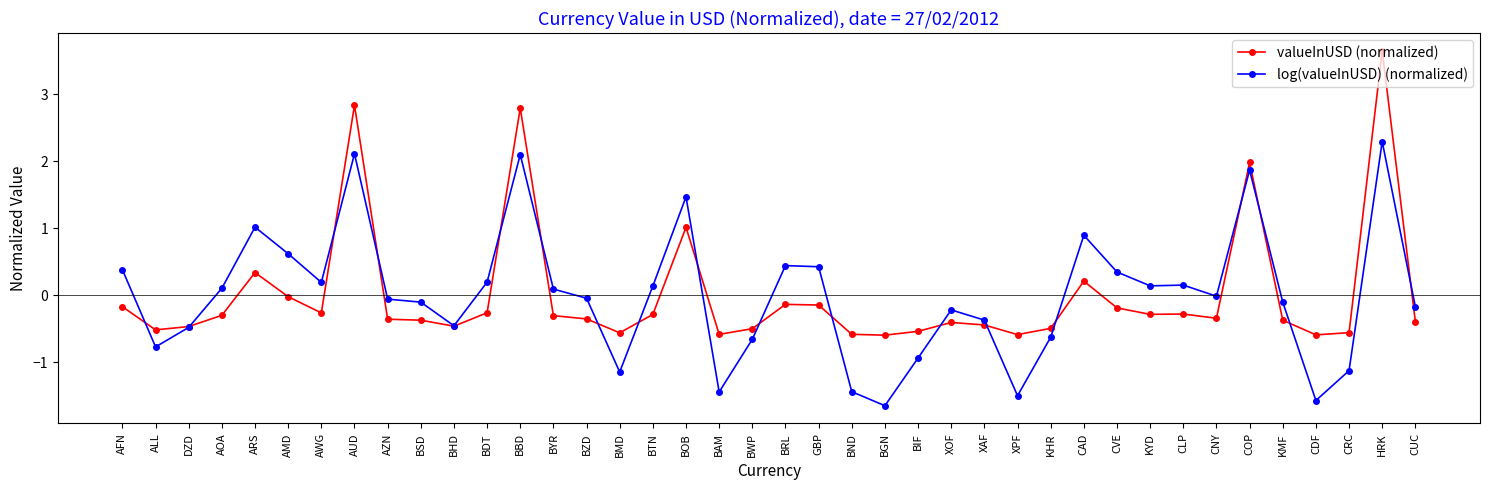

What is the difference between the second highest and second lowest values in the valueInUSD (normalized) series?

3.4